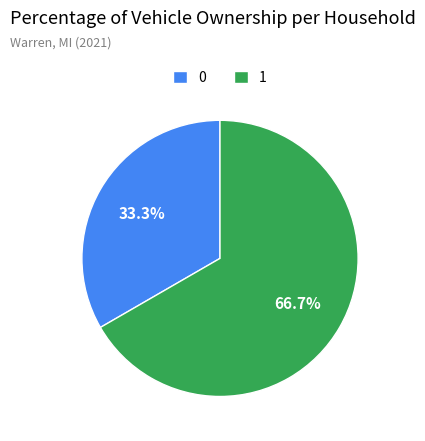

Rank the categories by value from lowest to highest.

0, 1